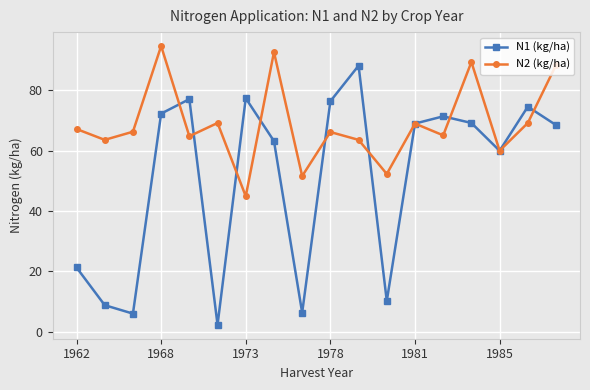

What is the value of the N1 (kg/ha) point at the 2nd from the left?

8.8